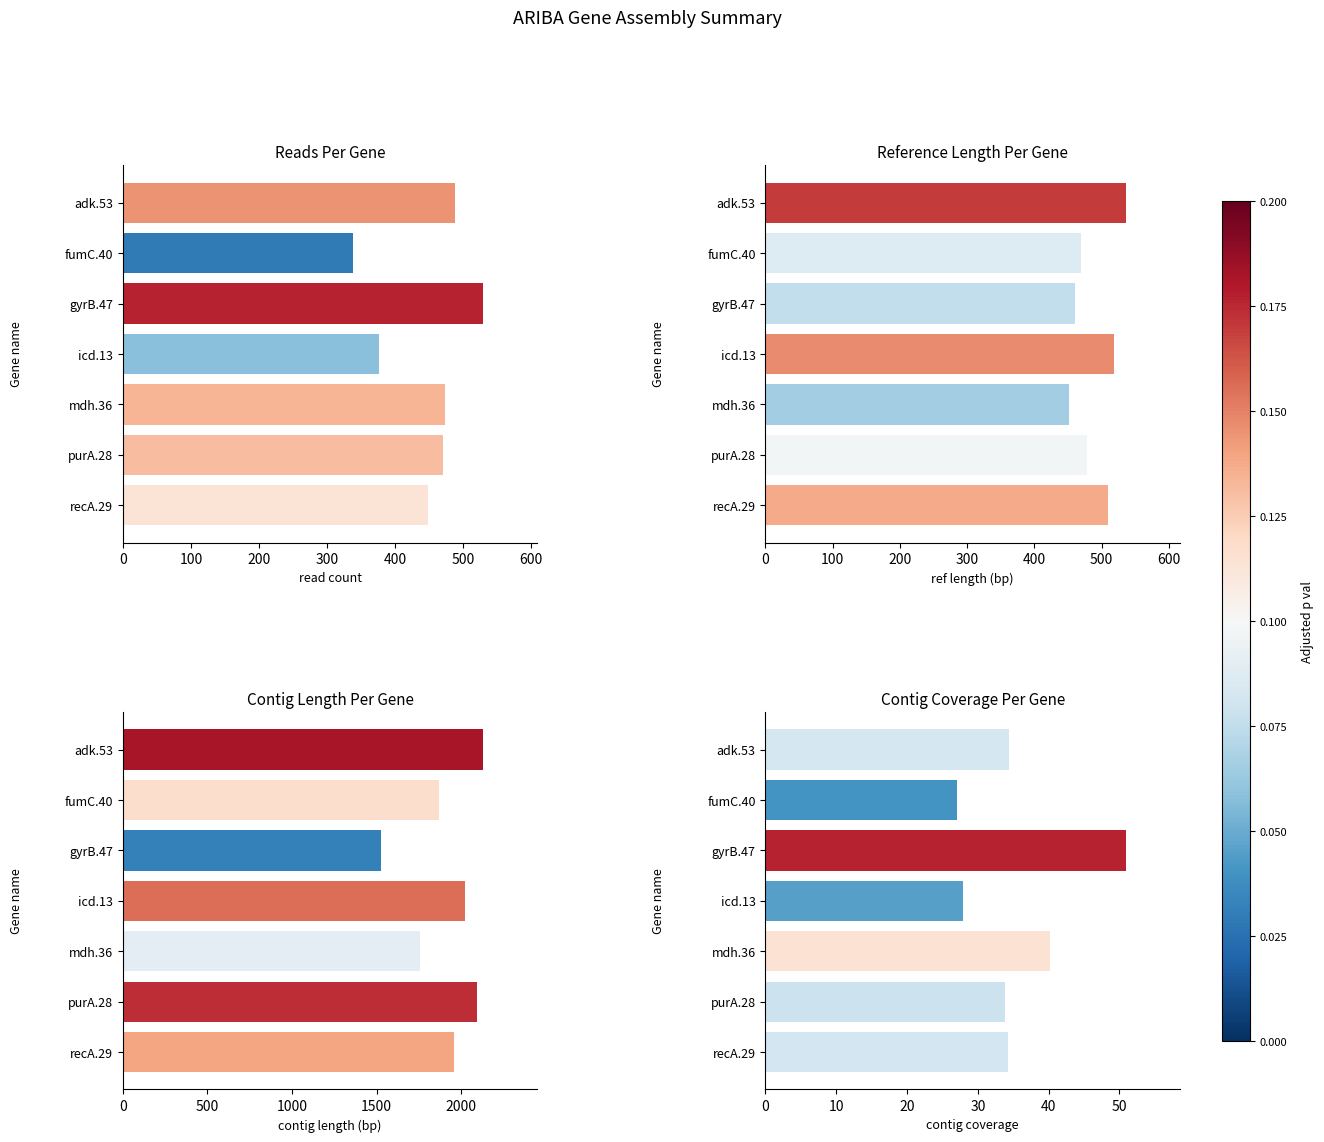

Between mdh.36 and icd.13, which is larger?

mdh.36